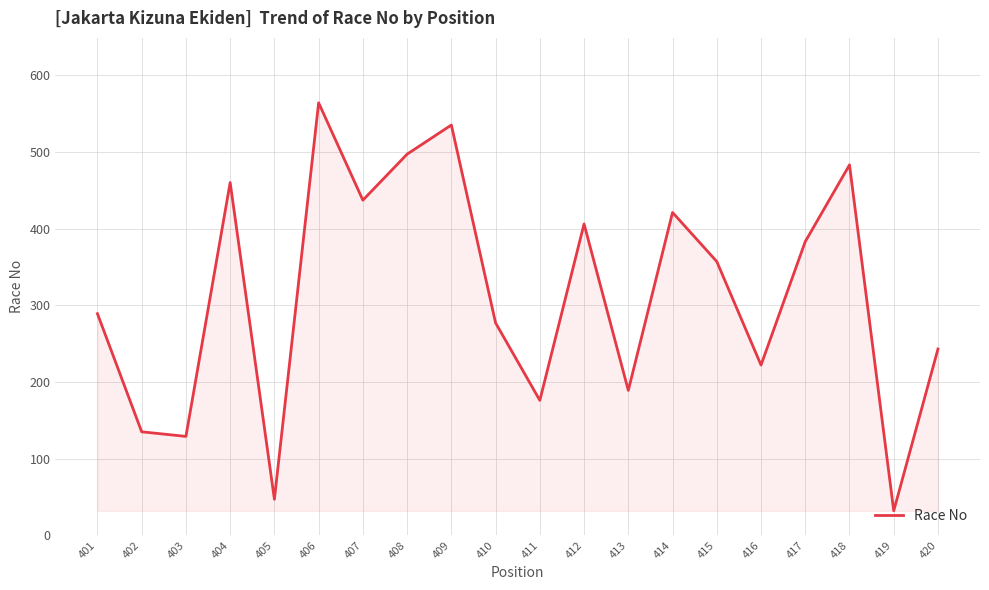

What is the minimum value shown in the chart?

32